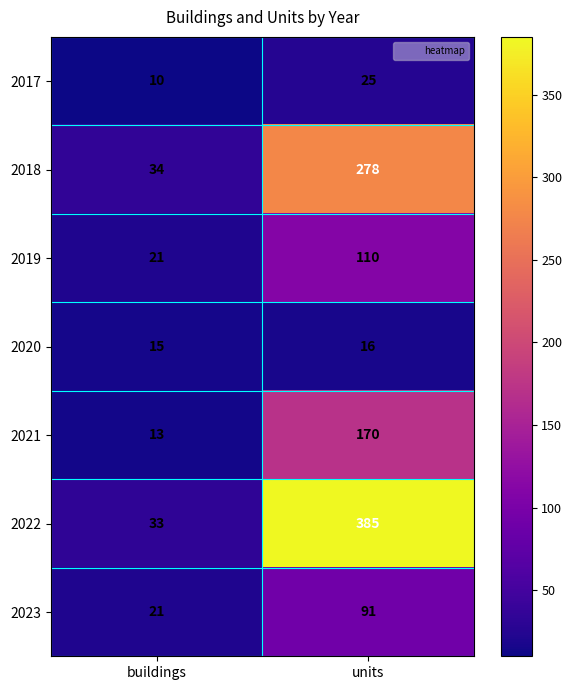

What is the average value of the 2019 series?

66